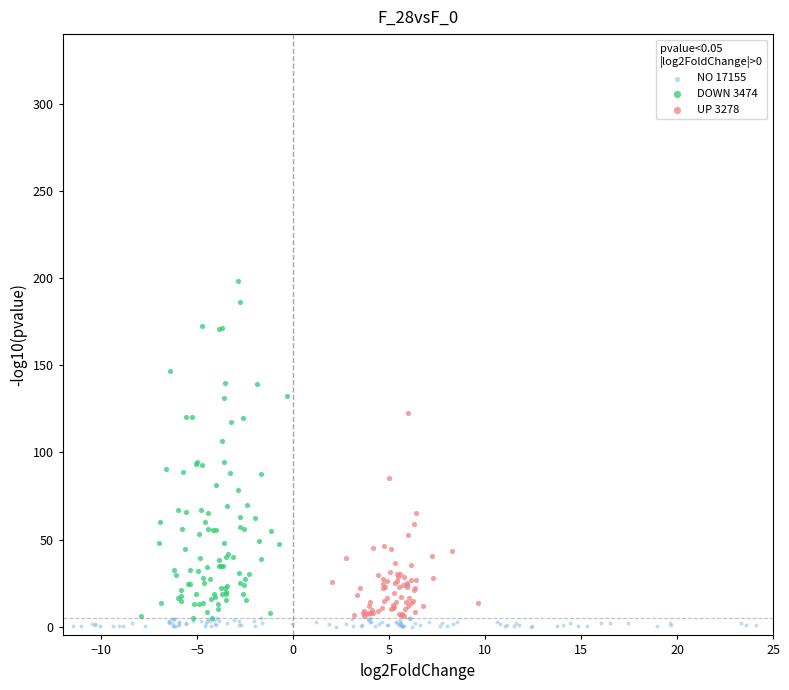

Which series reaches the maximum Y coordinate?

DOWN 3474